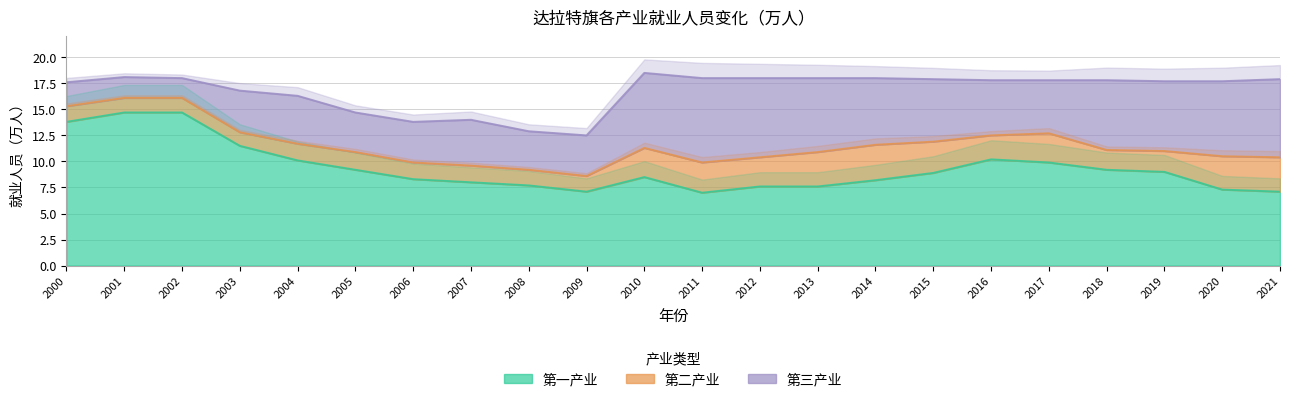

True or false: 第二产业 and 第一产业 cross at least once.

False